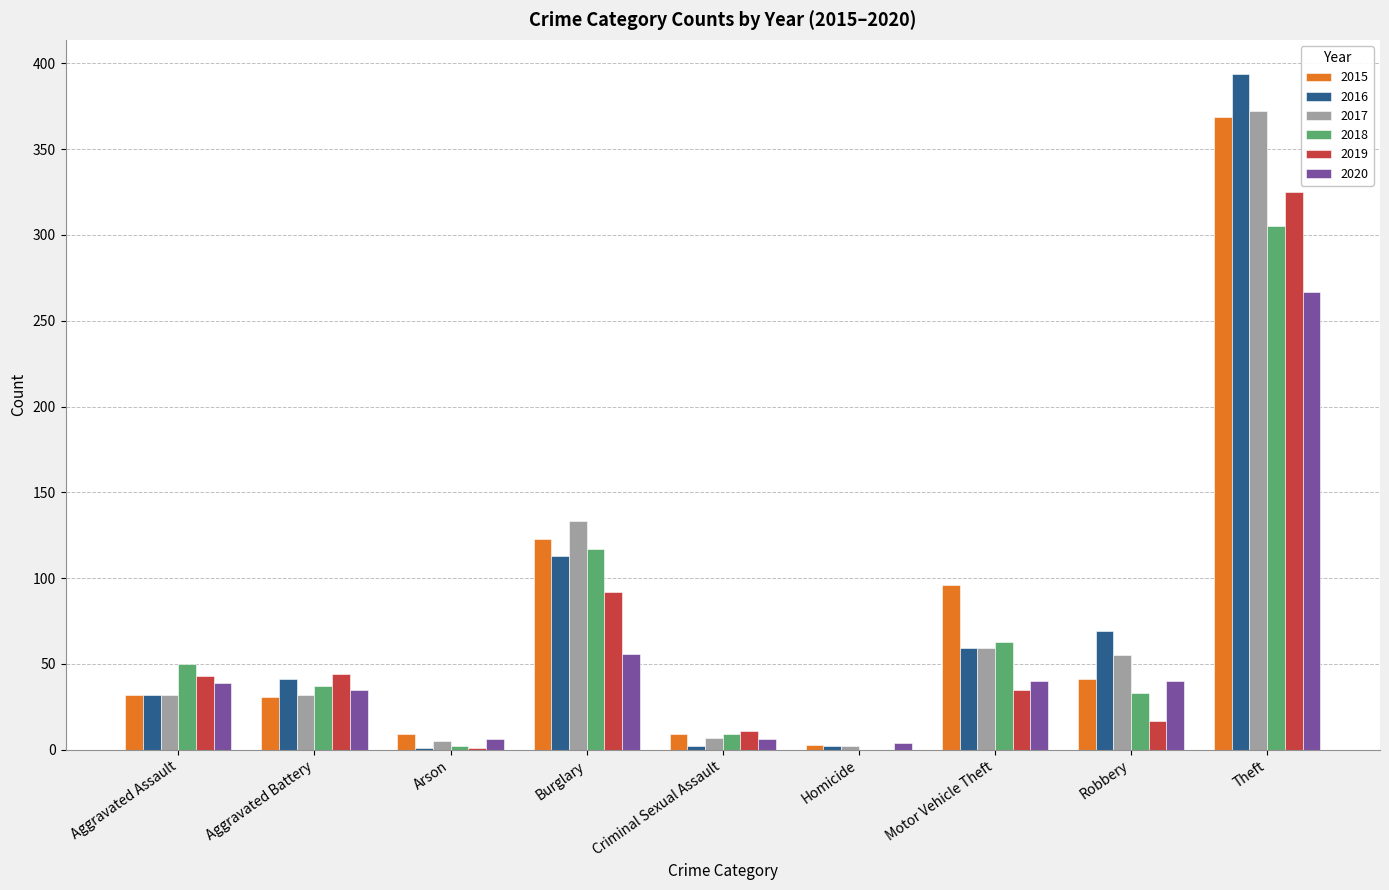

Are the bars grouped side by side (vs. stacked)?

Yes